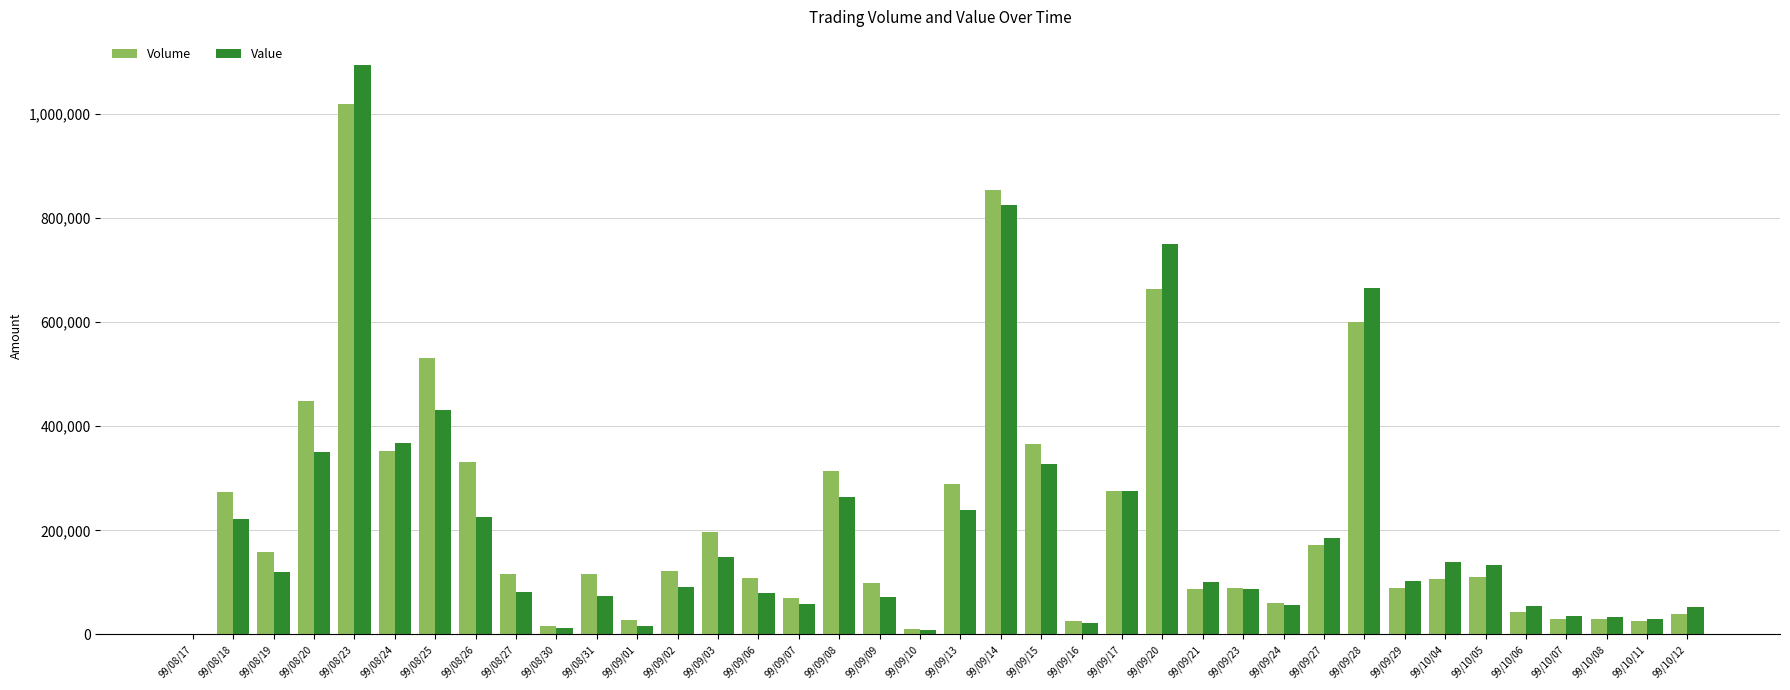

At which category is the sum across all series the highest?

99/08/23